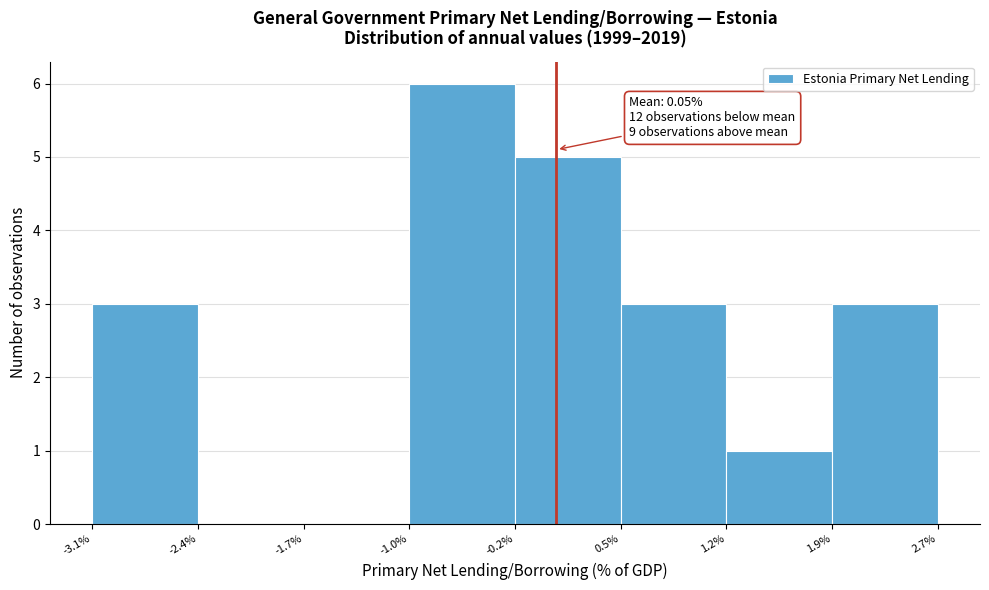

Which range on the x-axis has the tallest bar?

-1.0% to -0.2%